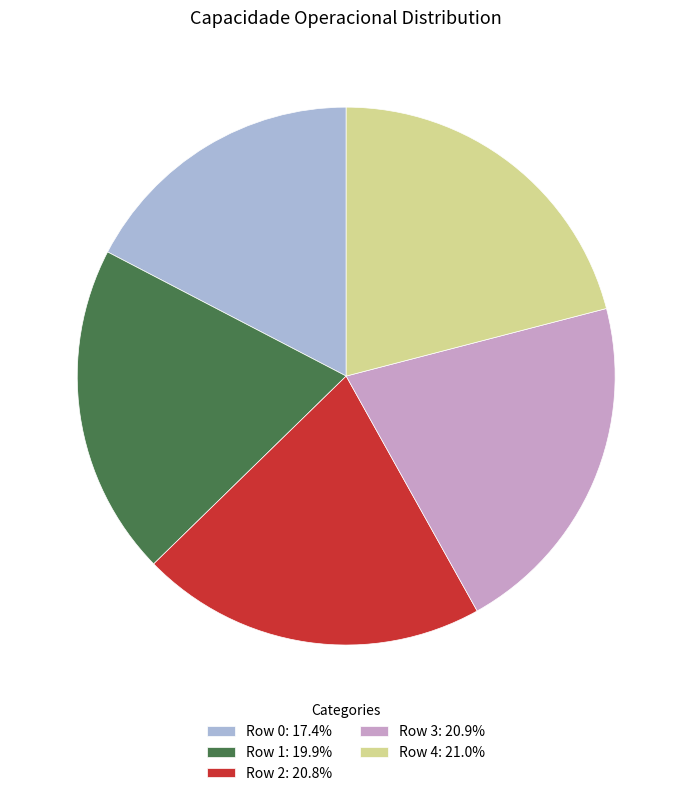

Does Row 3: 20.9% account for over 50% of the chart?

No